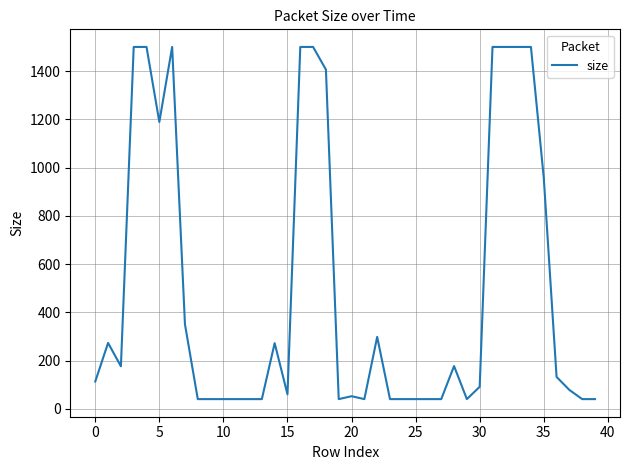

What is the difference between the maximum and minimum values?

1460